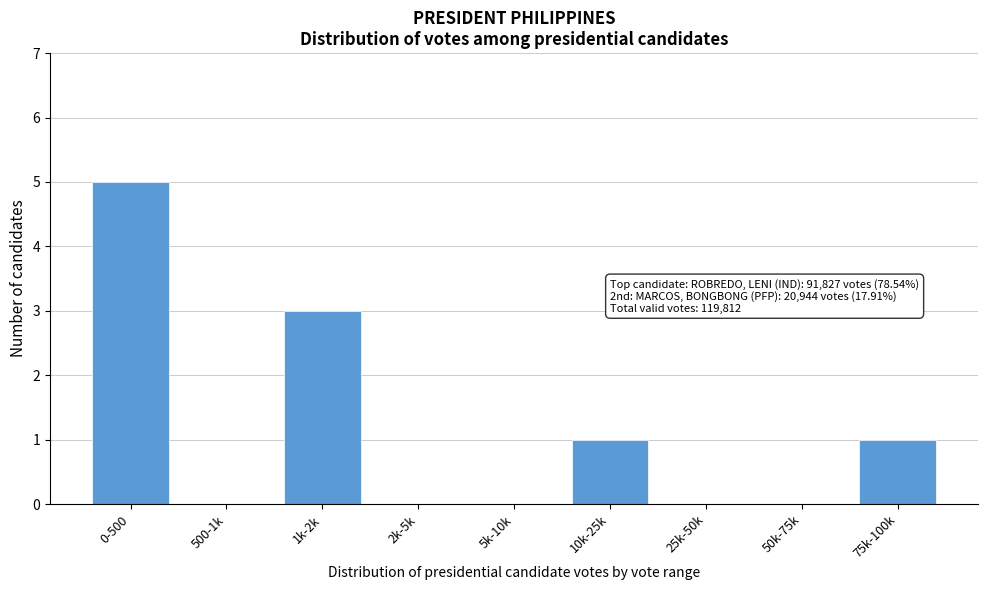

Reading left to right, extract all data points from this chart.

0-500=5	500-1k=0	1k-2k=3	2k-5k=0	5k-10k=0	10k-25k=1	25k-50k=0	50k-75k=0	75k-100k=1